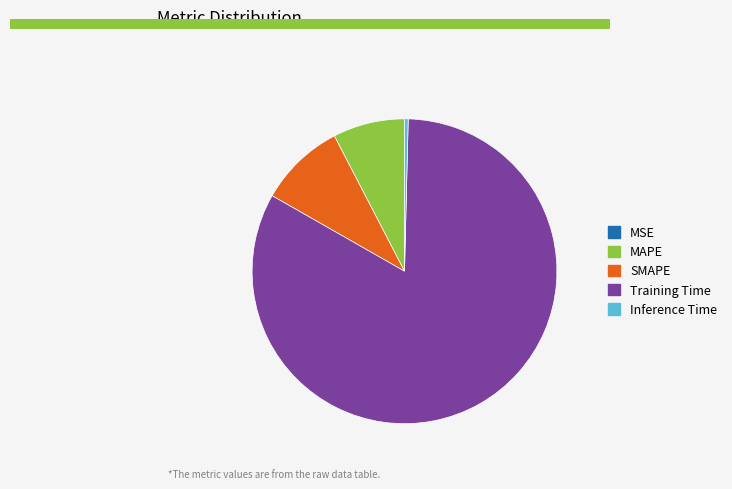

Between Inference Time and SMAPE, which is larger?

SMAPE